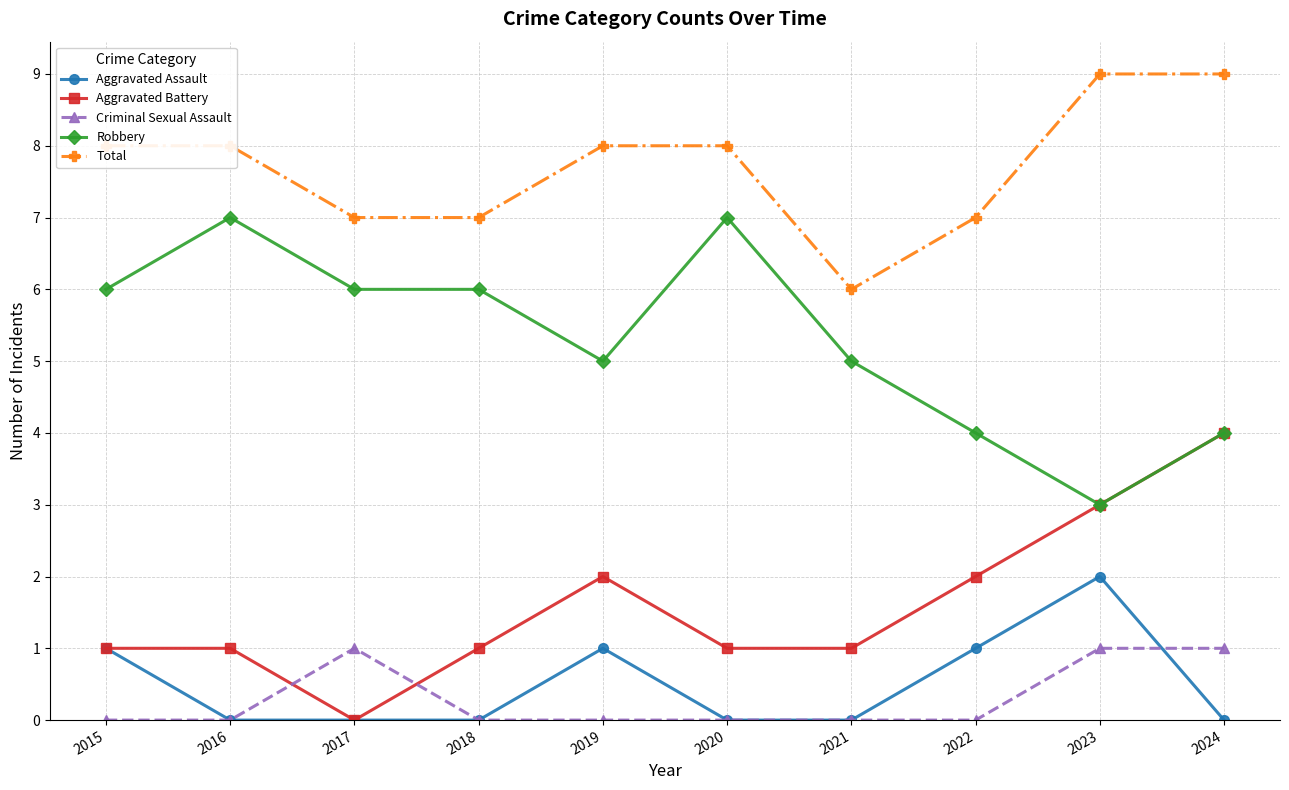

What is the value of the Total point at the 1st from the left?

8